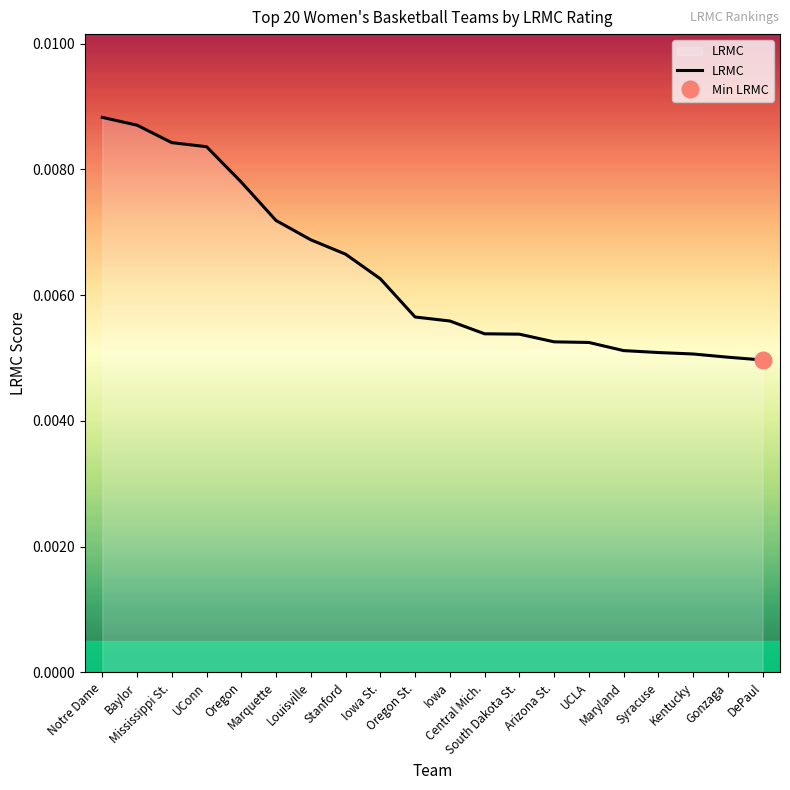

The value at UCLA is 0.0. True or false?

True